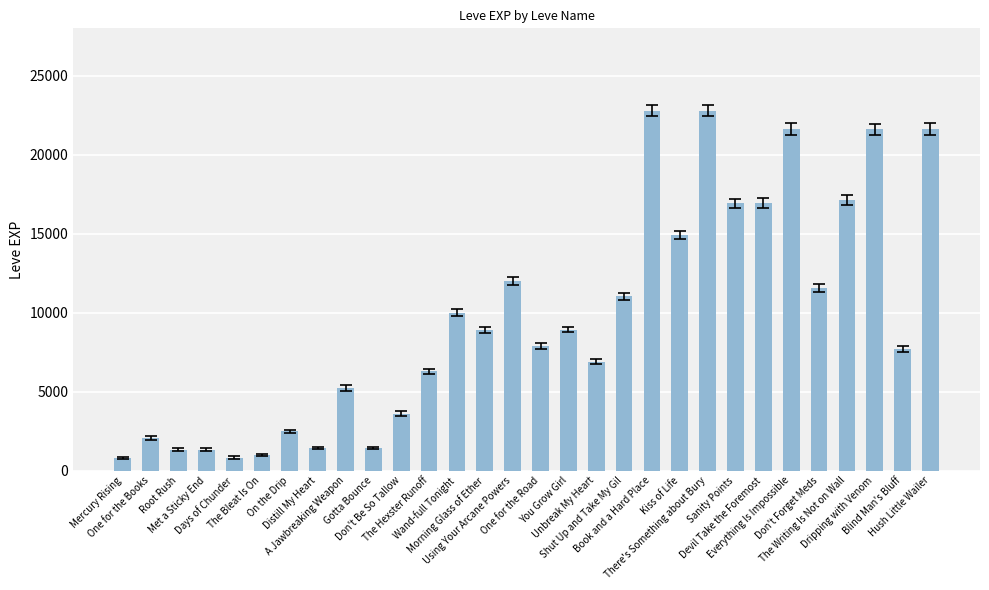

What is the greatest value displayed?

22790